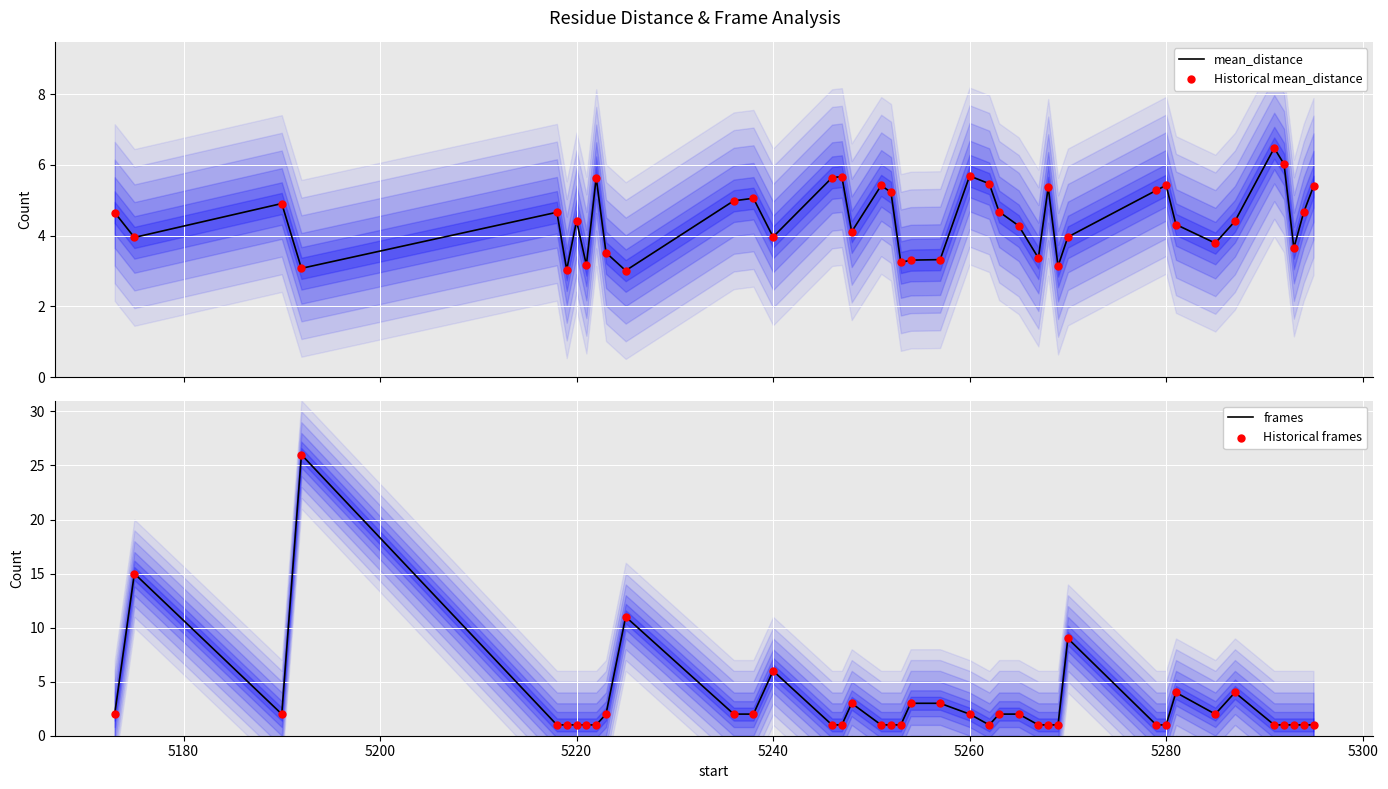

Which series has the largest Y range (max minus min)?

frames